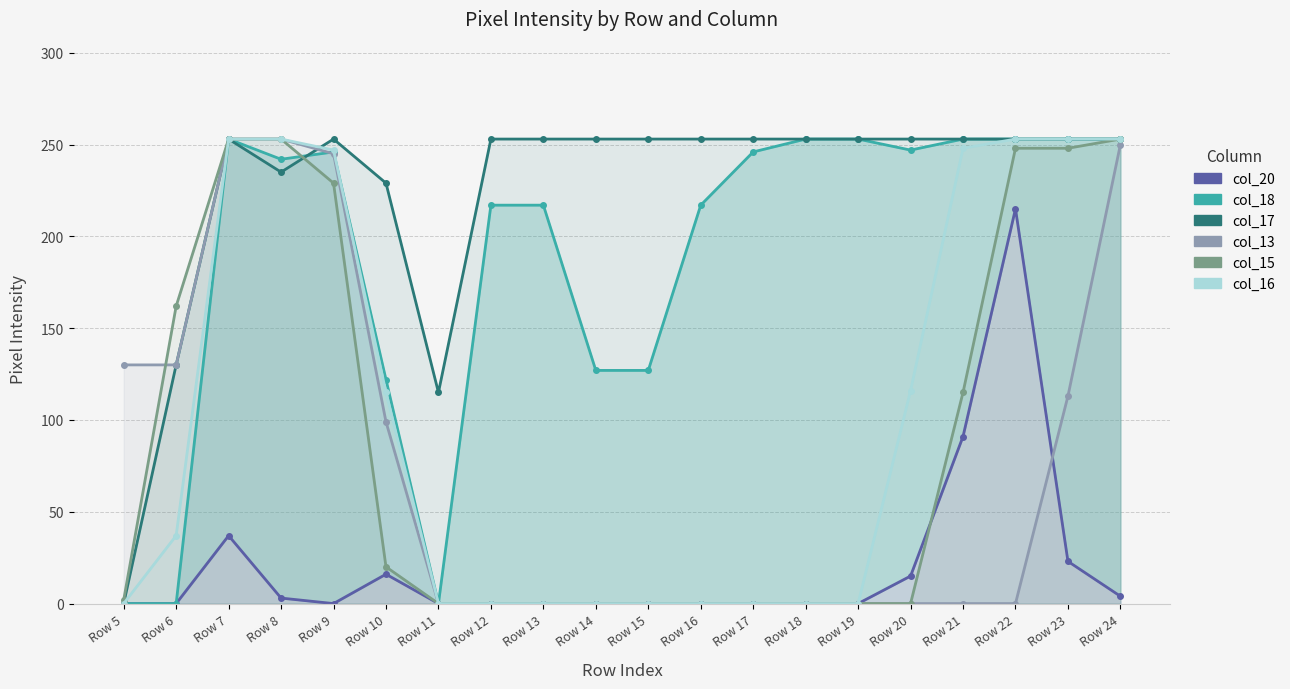

True or false: col_15 and col_16 cross at least once.

False